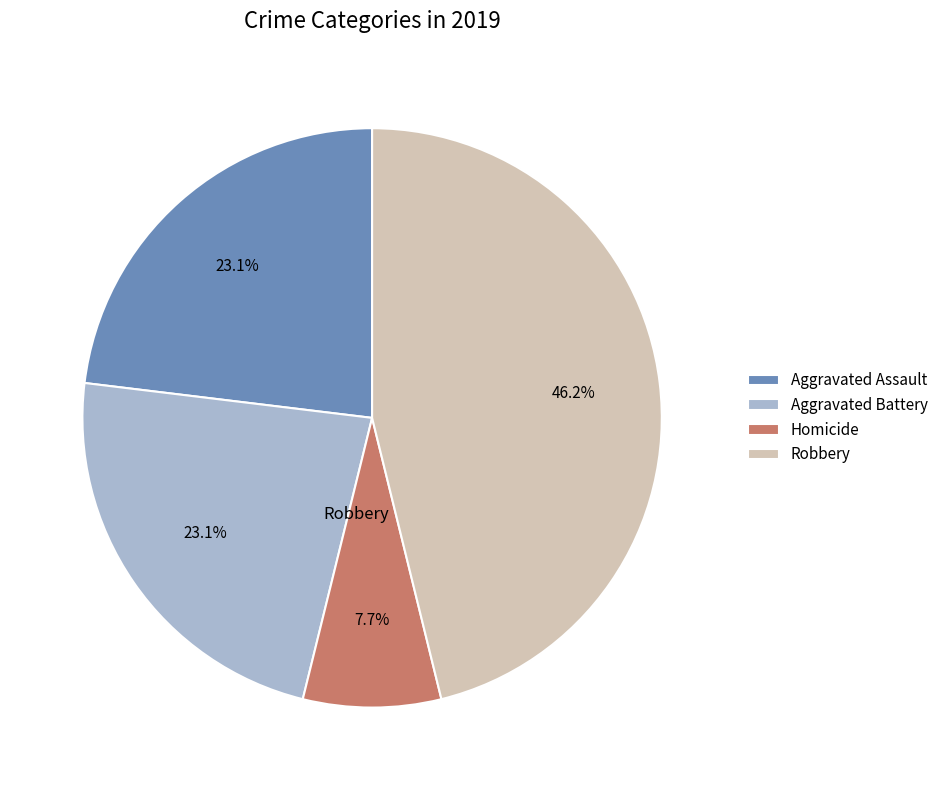

How much of the chart is everything except Aggravated Assault?

76.9%